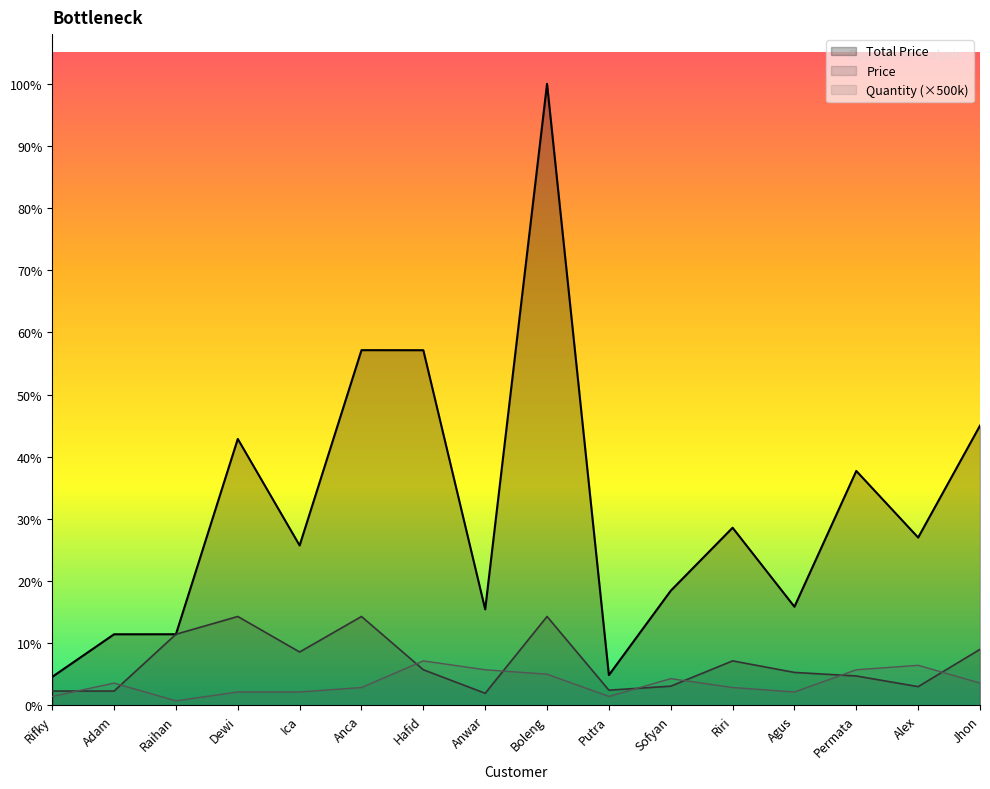

What is the minimum value shown in the chart?

500000